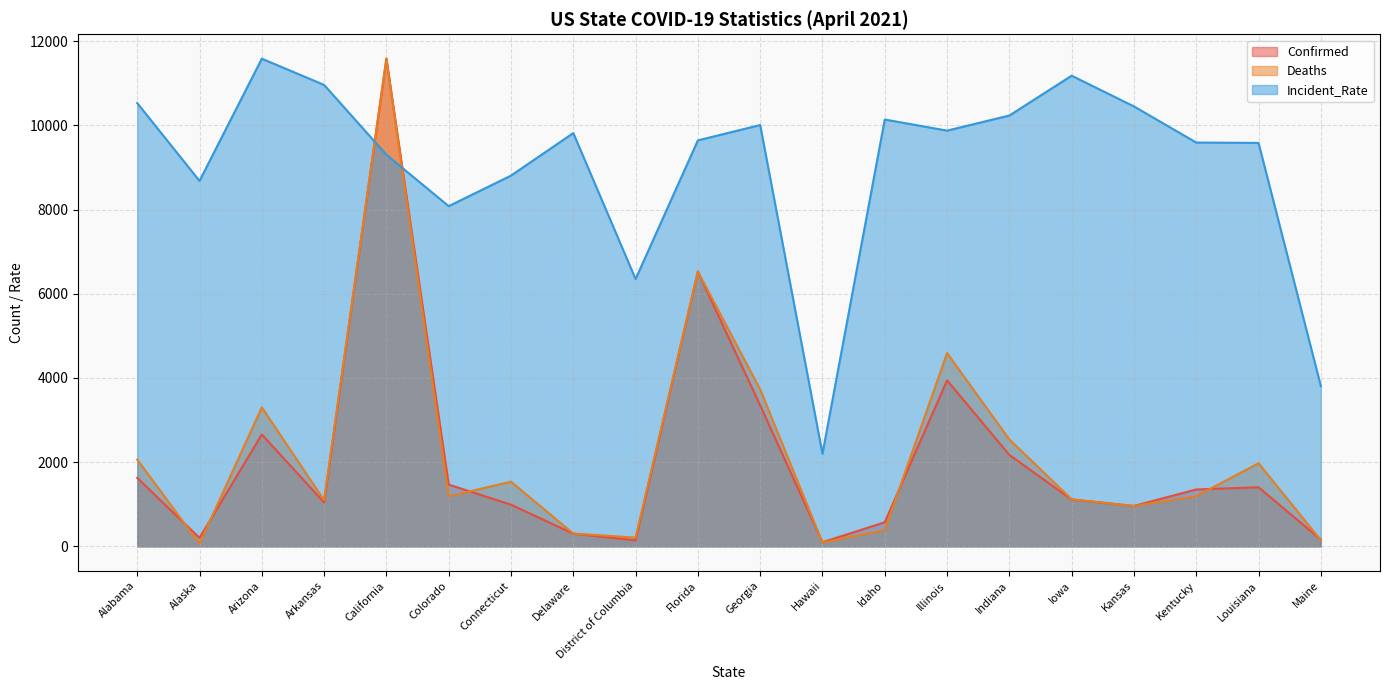

How many interior local valleys does the Confirmed series have?

5